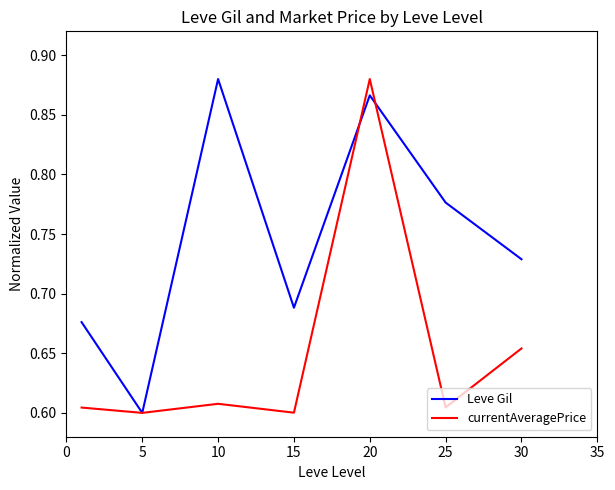

Does the chart have visible grid lines?

No